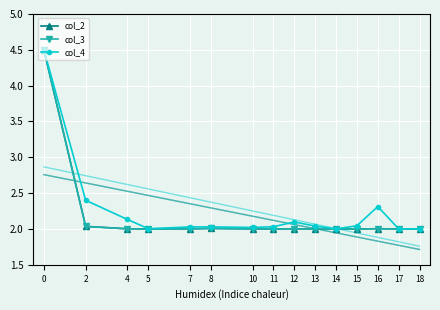

Reading right to left, what are all the values shown in this chart?

col_2: 18=2.0	17=2.0	16=2.0	15=2.0	14=2.0	13=2.0	12=2.0	11=2.0	10=2.0	8=2.0	7=2.0	5=2.0	4=2.0	2=2.0	0=4.5
col_3: 18=2.0	17=2.0	16=2.0	15=2.0	14=2.0	13=2.0	12=2.0	11=2.0	10=2.0	8=2.0	7=2.0	5=2.0	4=2.0	2=2.0	0=4.5
col_4: 18=2.0	17=2.0	16=2.3	15=2.0	14=2.0	13=2.0	12=2.1	11=2.0	10=2.0	8=2.0	7=2.0	5=2.0	4=2.1	2=2.4	0=4.5